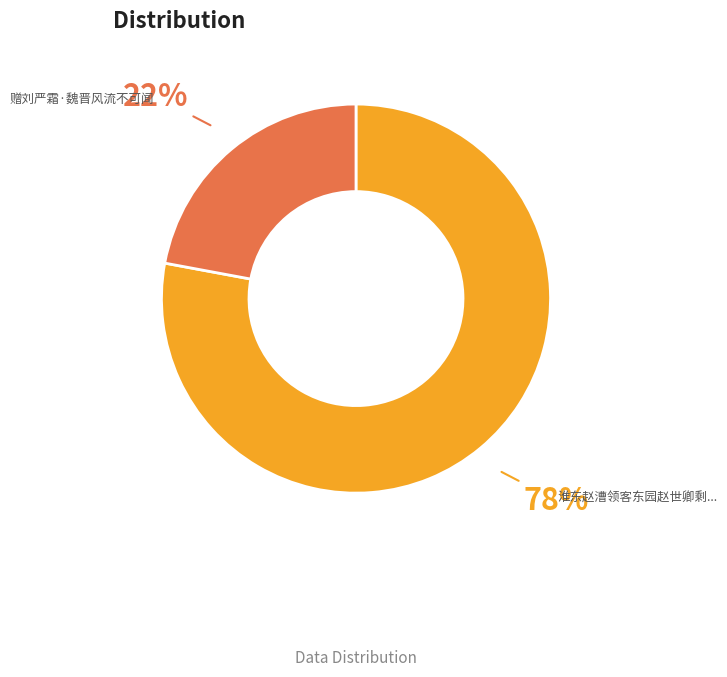

How many slices are in this pie chart?

2